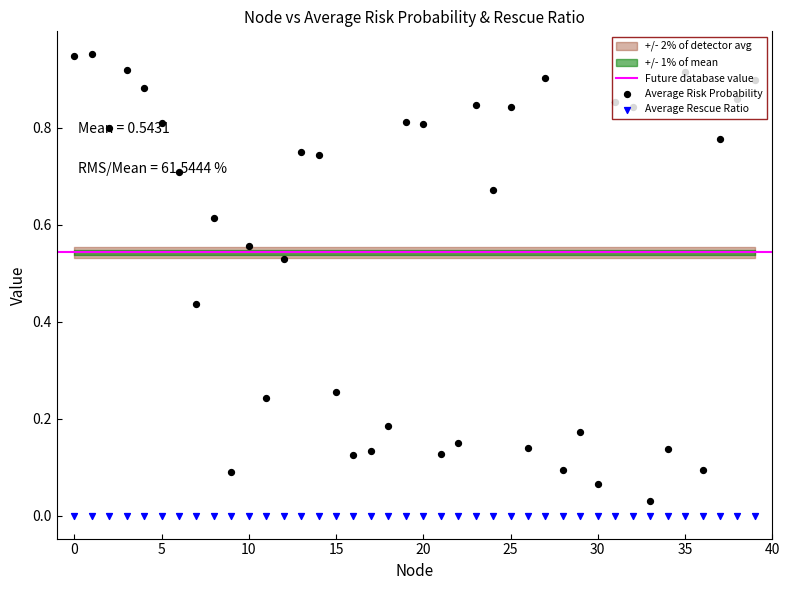

Which series has the largest Y range (max minus min)?

Average Risk Probability